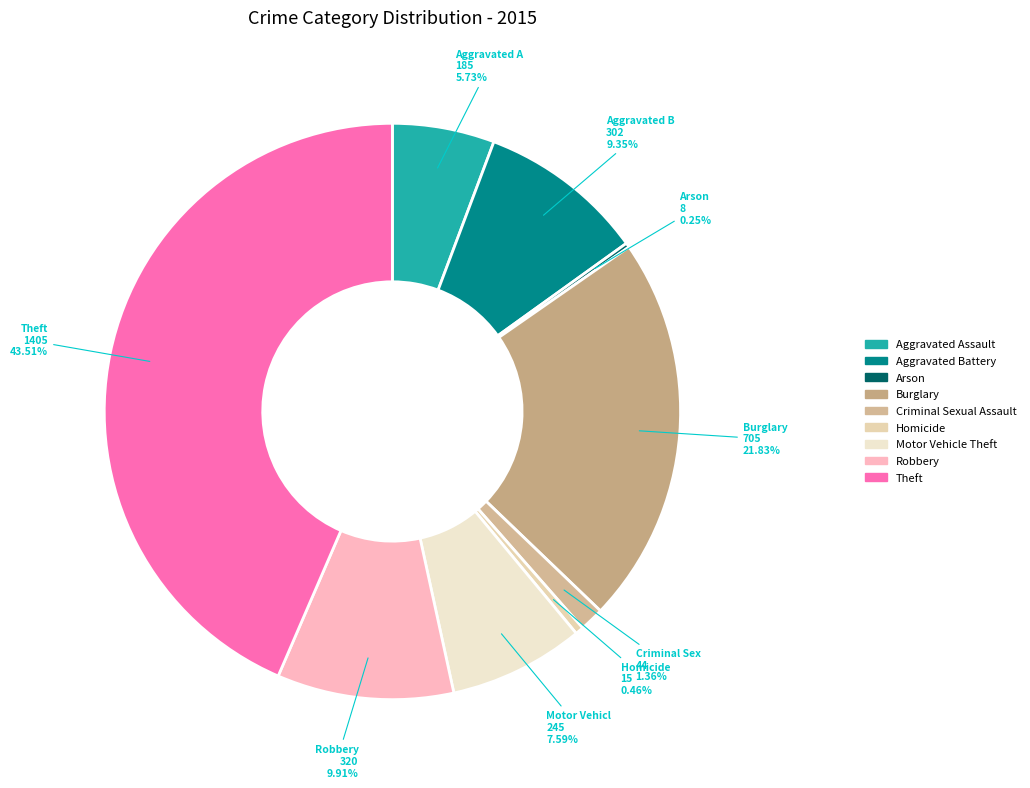

To the nearest percent, what is the difference between the largest and smallest slice percentages?

43%